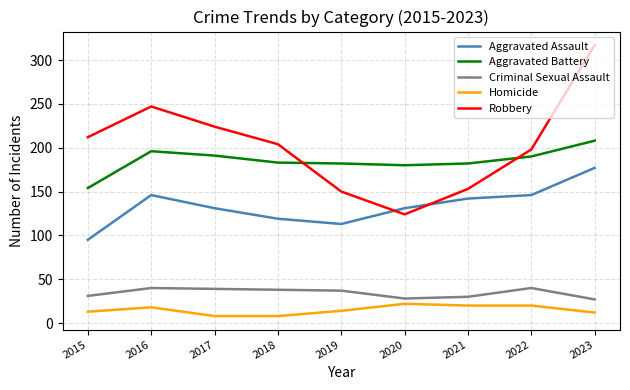

Rank the series by their maximum value, from lowest to highest.

Homicide, Criminal Sexual Assault, Aggravated Assault, Aggravated Battery, Robbery